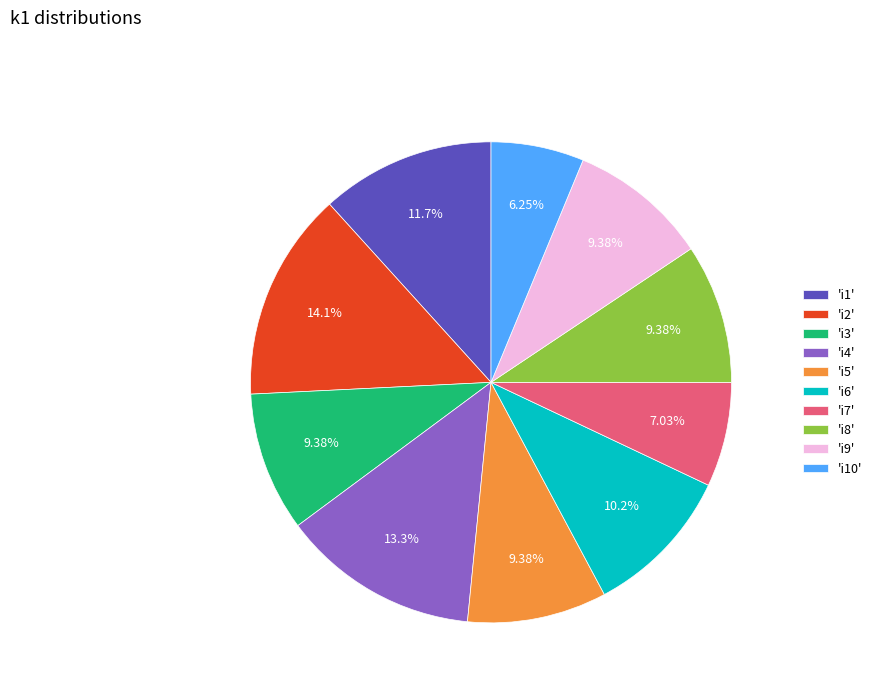

Is the sum of 'i8' and 'i7' greater than half?

No